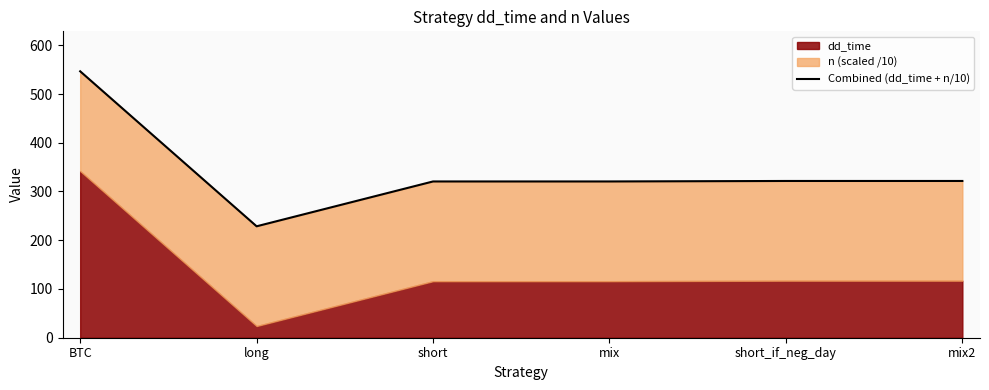

List the labels in order of value, smallest first.

long, short, mix, short_if_neg_day, mix2, BTC